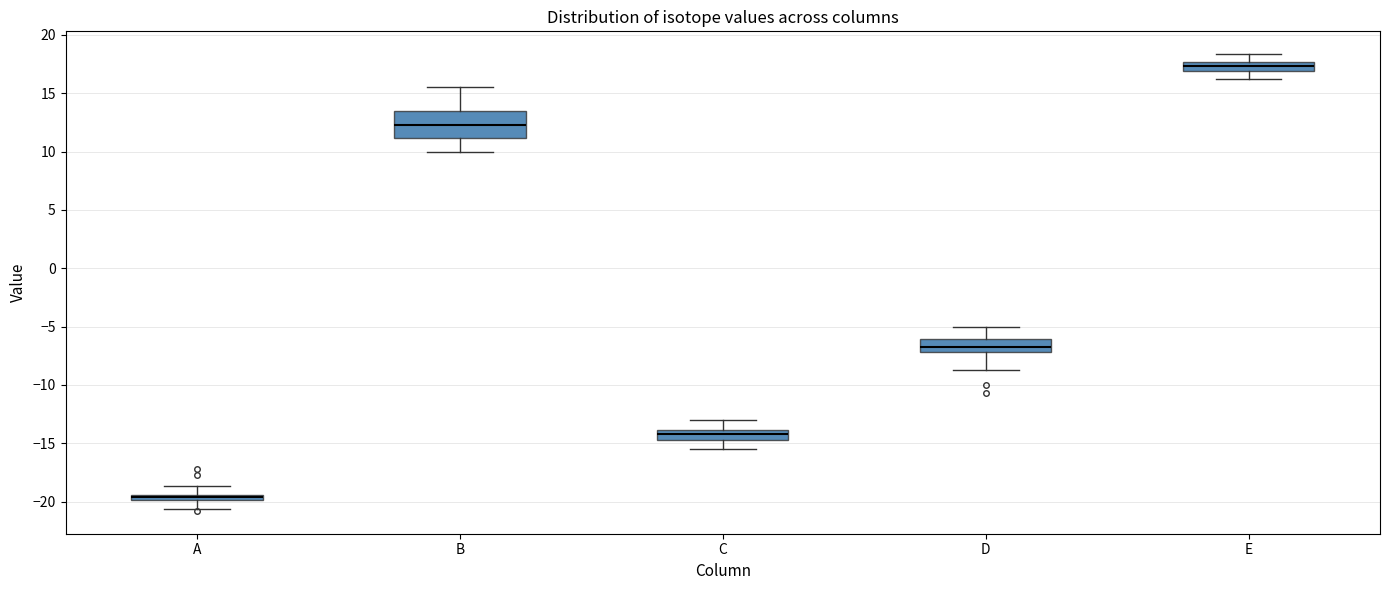

Comparing the boxes themselves (not the whiskers), which one is the tallest?

B